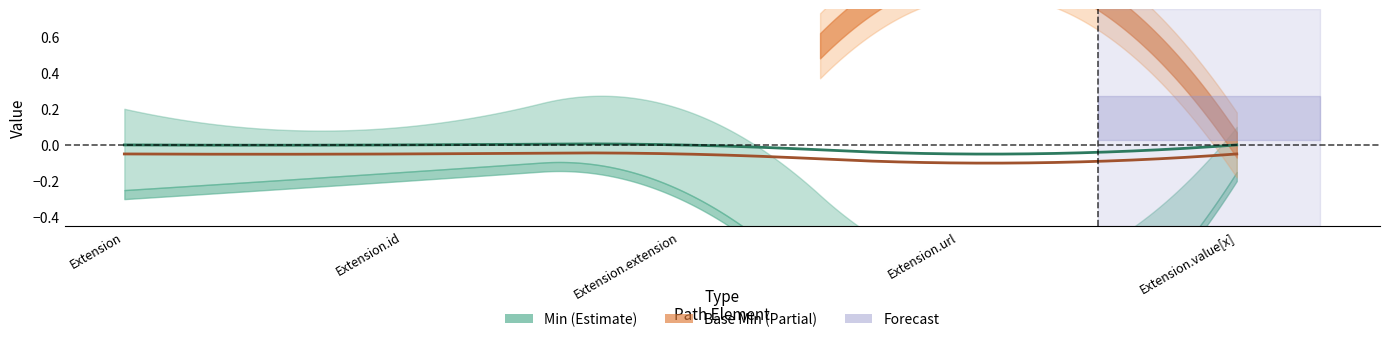

True or false: Base Min has a value of 0 at Extension.extension.

True